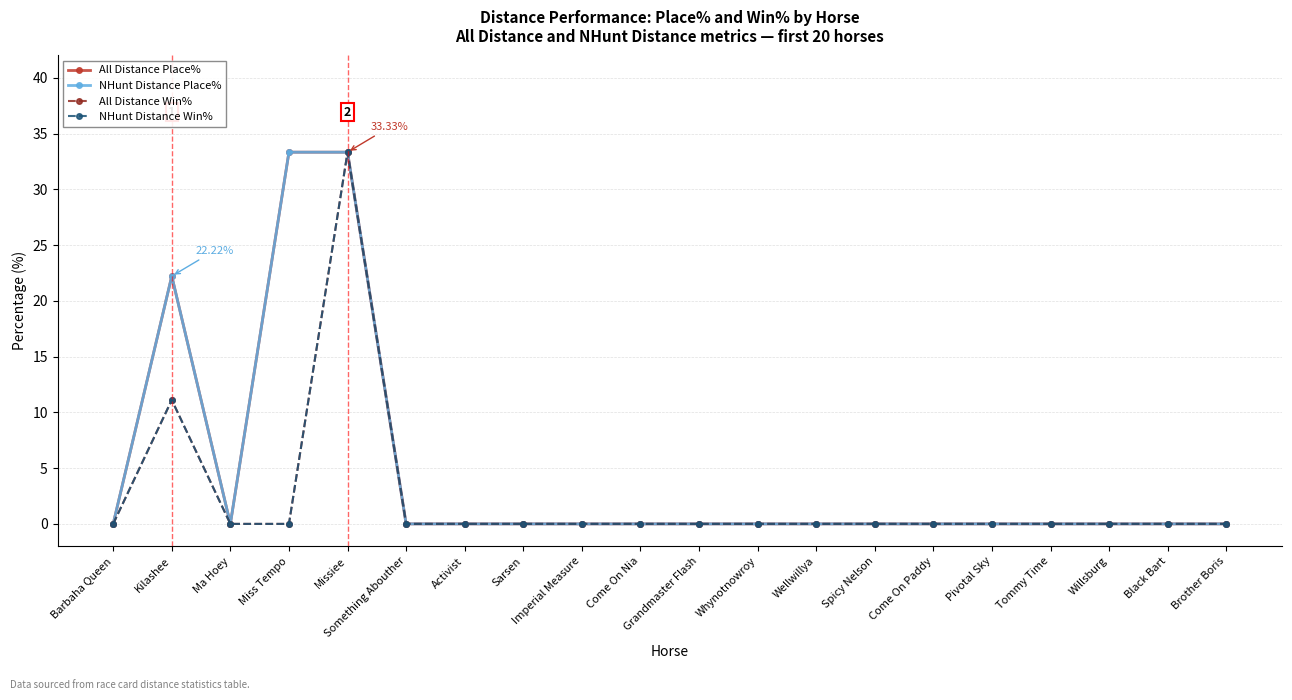

How many interior local valleys does the All Distance Place% series have?

1